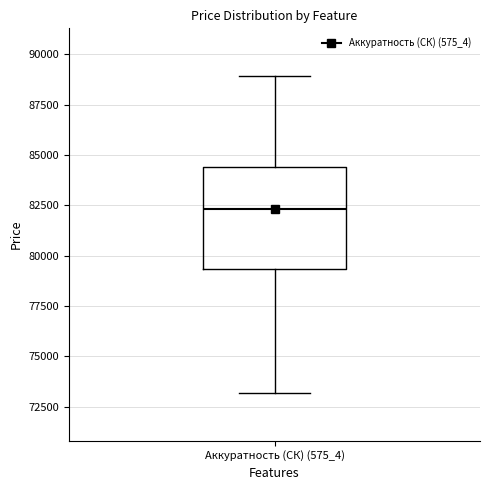

Read this box plot against the y-axis: the position of the median line, the range covered by the box, and the ends of both whiskers. The values are not printed on the chart, so give them approximately, as read against the axis.

median 82500, box 79500 to 84500, whiskers 73000 to 89000